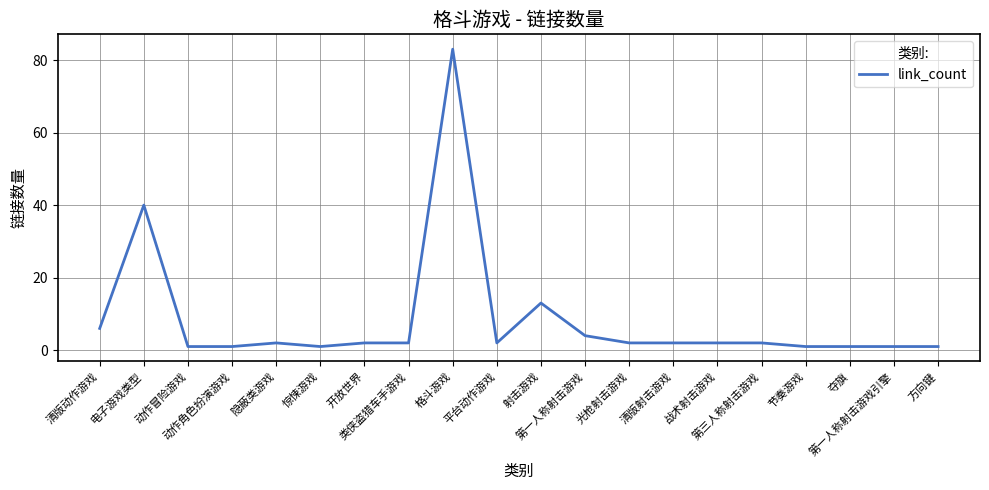

True or false: there are more than 2 points higher than both neighbors.

True